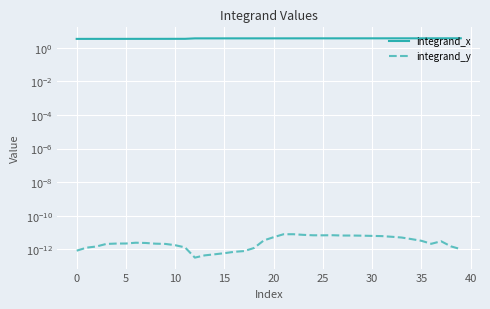

How many lines are shown in the chart?

2